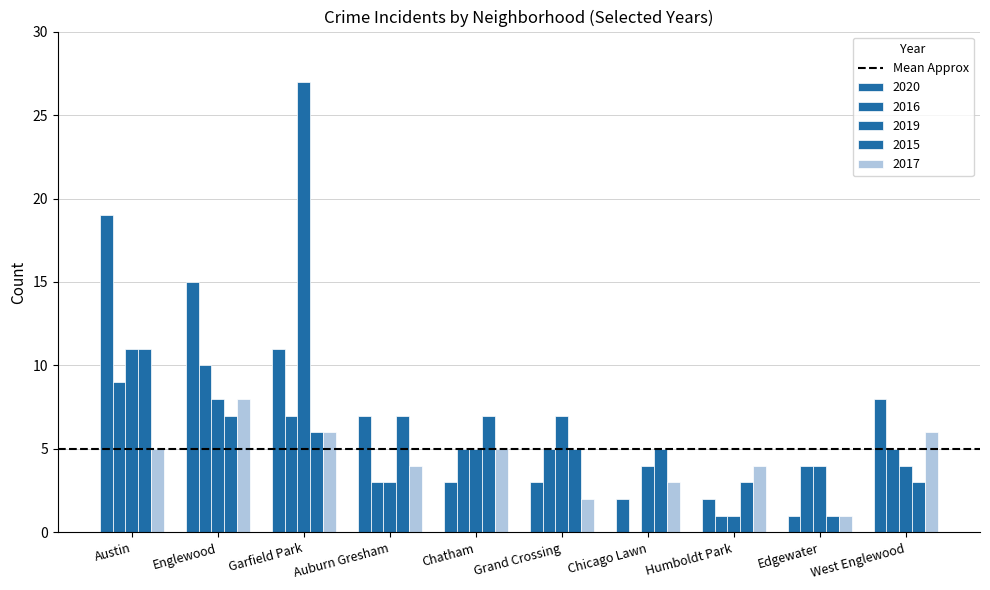

The 2016 series shows 12 at Austin. True or false?

False